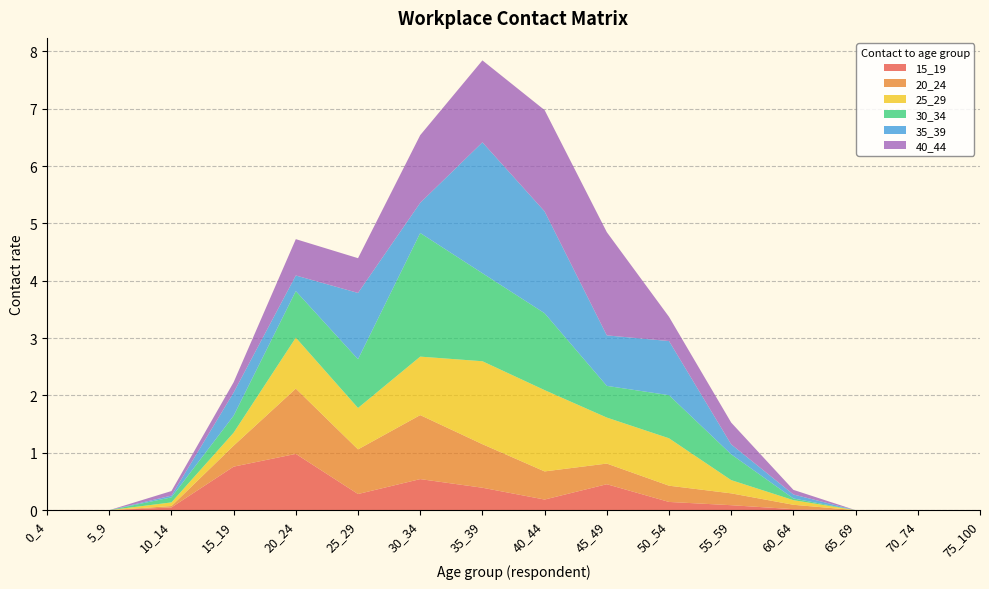

Reading right to left, what are all the values shown in this chart?

15_19: 0.0	0.0	0.0	0.0	0.1	0.1	0.5	0.2	0.4	0.5	0.3	1.0	0.8	0.0	0.0	0.0
20_24: 0.0	0.0	0.0	0.1	0.2	0.3	0.4	0.5	0.8	1.1	0.8	1.1	0.4	0.0	0.0	0.0
25_29: 0.0	0.0	0.0	0.1	0.2	0.8	0.8	1.4	1.4	1.0	0.7	0.9	0.2	0.1	0.0	0.0
30_34: 0.0	0.0	0.0	0.0	0.4	0.8	0.6	1.3	1.5	2.2	0.9	0.8	0.3	0.1	0.0	0.0
35_39: 0.0	0.0	0.0	0.1	0.2	0.9	0.9	1.8	2.3	0.5	1.2	0.3	0.4	0.0	0.0	0.0
40_44: 0.0	0.0	0.0	0.1	0.4	0.4	1.8	1.8	1.4	1.2	0.6	0.6	0.2	0.1	0.0	0.0